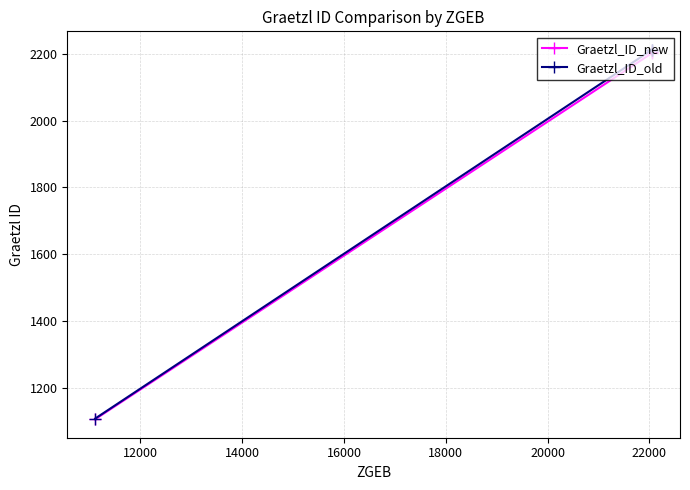

At how many categories does at least one series exceed 1689?

3